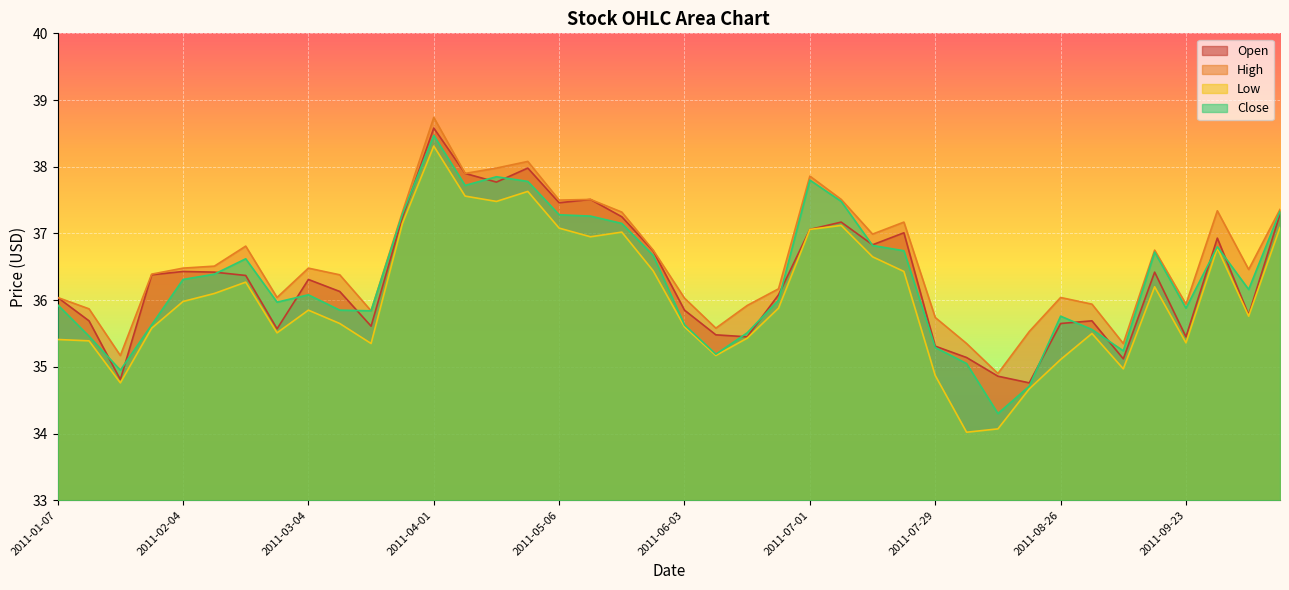

Does the chart display data point markers on the line(s)?

No